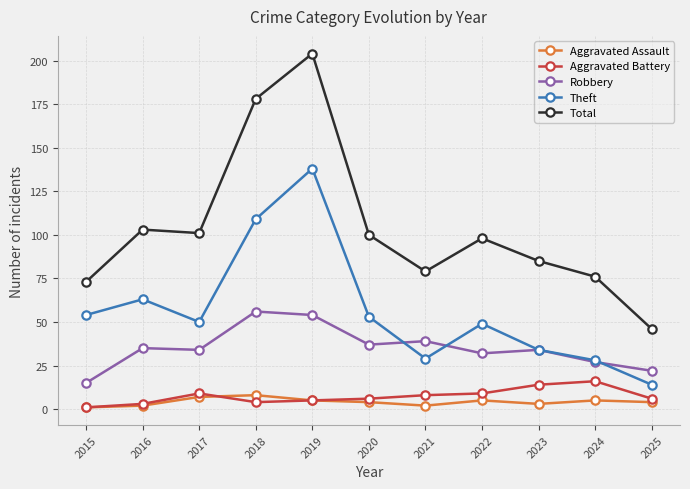

Reading right to left, transcribe all the data shown in this chart.

Aggravated Assault: 2025=4	2024=5	2023=3	2022=5	2021=2	2020=4	2019=5	2018=8	2017=7	2016=2	2015=1
Aggravated Battery: 2025=6	2024=16	2023=14	2022=9	2021=8	2020=6	2019=5	2018=4	2017=9	2016=3	2015=1
Robbery: 2025=22	2024=27	2023=34	2022=32	2021=39	2020=37	2019=54	2018=56	2017=34	2016=35	2015=15
Theft: 2025=14	2024=28	2023=34	2022=49	2021=29	2020=53	2019=138	2018=109	2017=50	2016=63	2015=54
Total: 2025=46	2024=76	2023=85	2022=98	2021=79	2020=100	2019=204	2018=178	2017=101	2016=103	2015=73